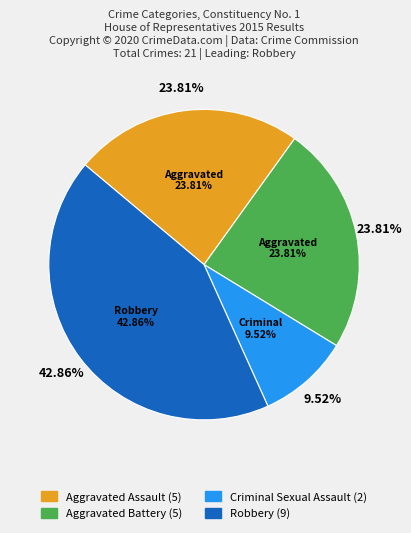

What portion of the pie excludes Criminal Sexual Assault?

90.5%